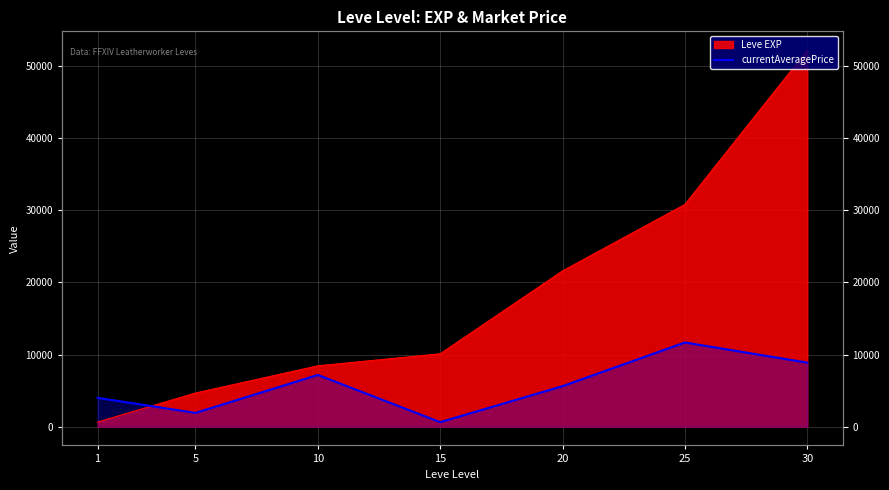

What is the average value?

5690